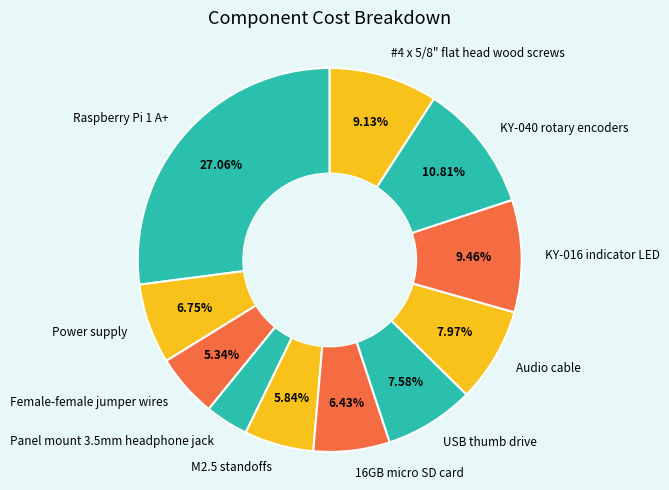

To the nearest percent, what is the difference between the USB thumb drive and M2.5 standoffs slice percentages?

2%